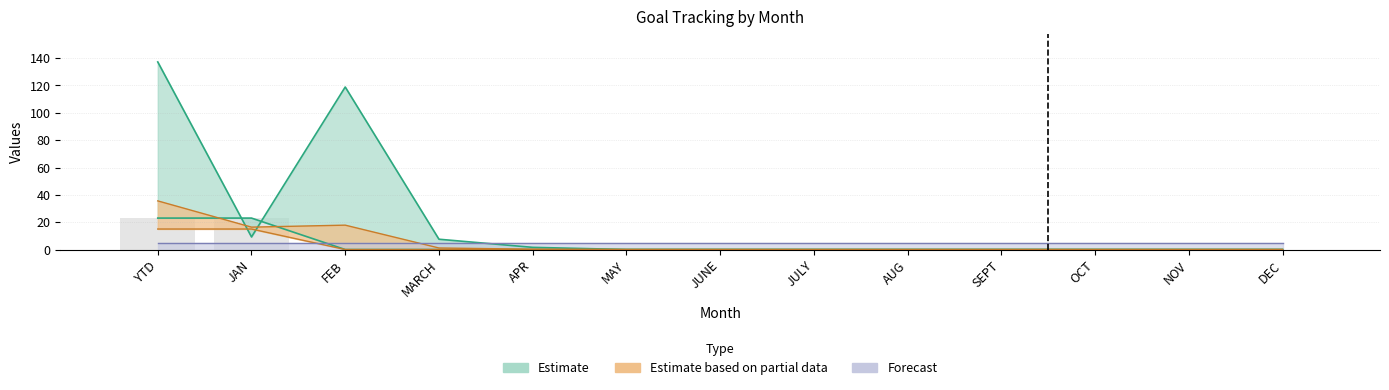

Reading left to right, what are all the values shown in this chart?

Total Completed: 23.0	23.0	0.0	0.0	0.0	0.0	0.0	0.0	0.0	0.0	0.0	0.0	0.0
Total Goal: 137.2	9.2	118.9	7.5	1.6	0.0	0.0	0.0	0.0	0.0	0.0	0.0	0.0
DOY: 15.0	15.0	0.0	0.0	0.0	0.0	0.0	0.0	0.0	0.0	0.0	0.0	0.0